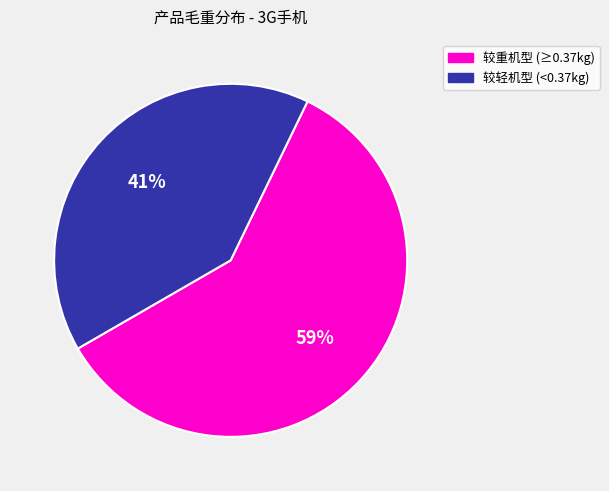

The 较轻机型 (<0.37kg) slice represents 41% of the pie. True or false?

True